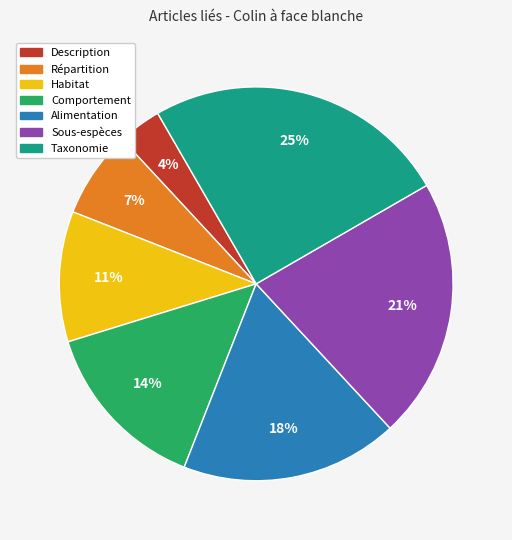

Which category has the smallest portion of the pie?

Description